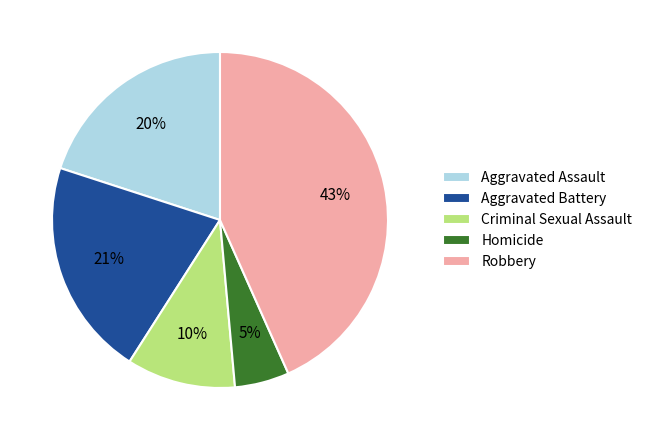

Which category has the smallest portion of the pie?

Homicide